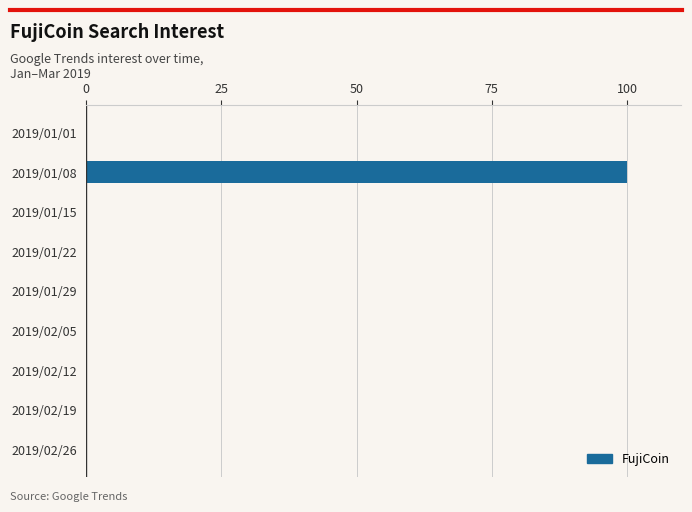

Between 2019/02/05 and 2019/01/08, which is larger?

2019/01/08